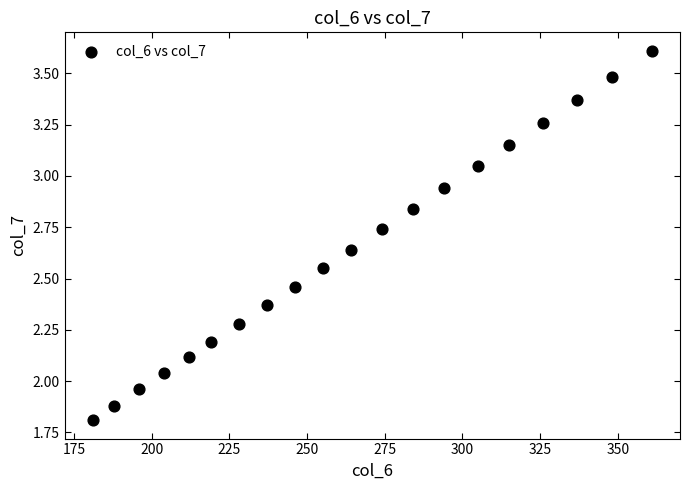

What is the range of Y values (max minus min)?

1.8